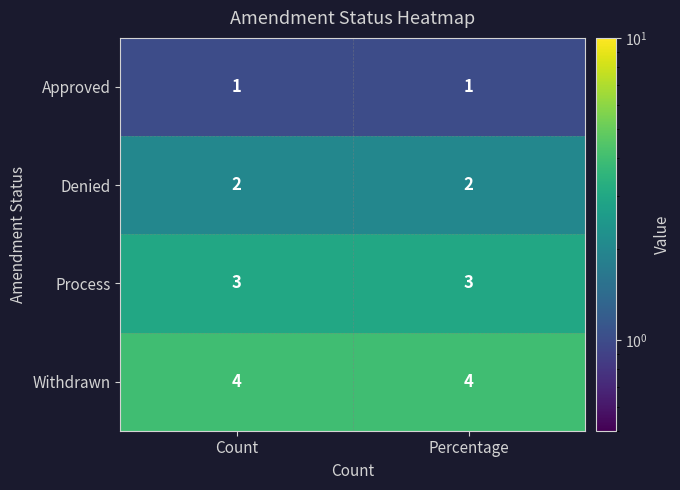

What is the maximum value shown in the chart?

4